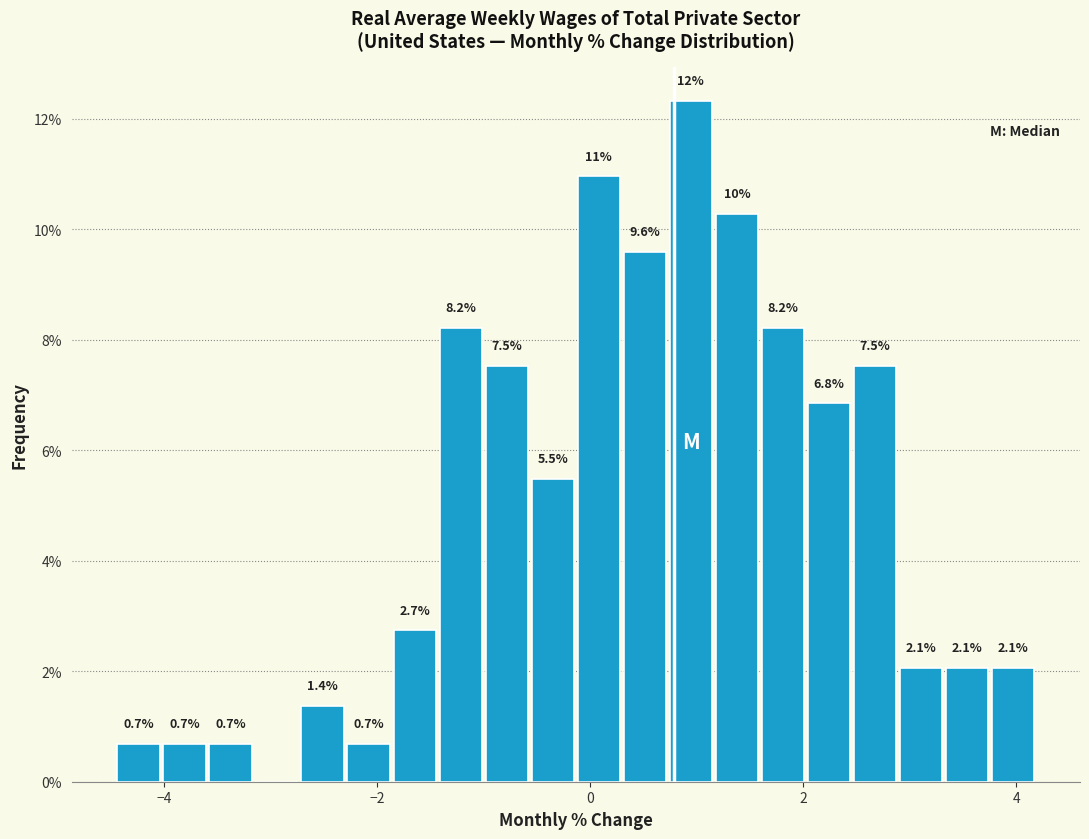

Read against the x-axis, roughly where is the centre of the tallest bar?

1.0